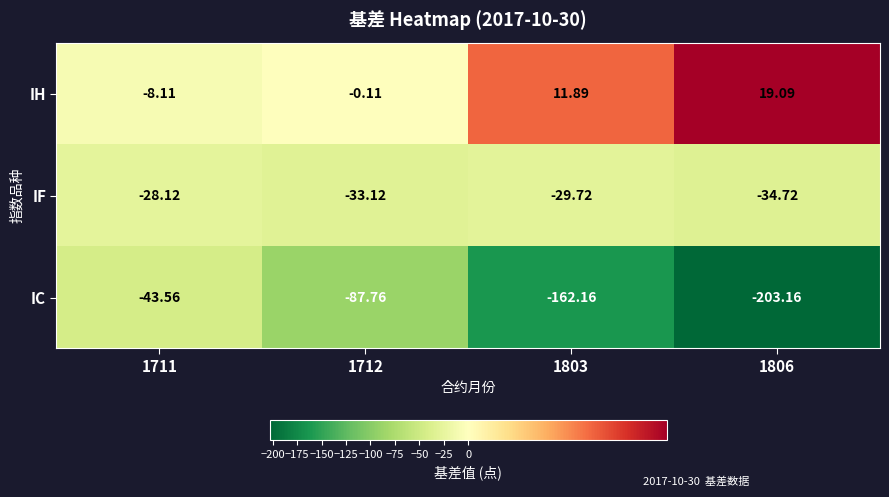

Which series has the largest total across all categories?

IH